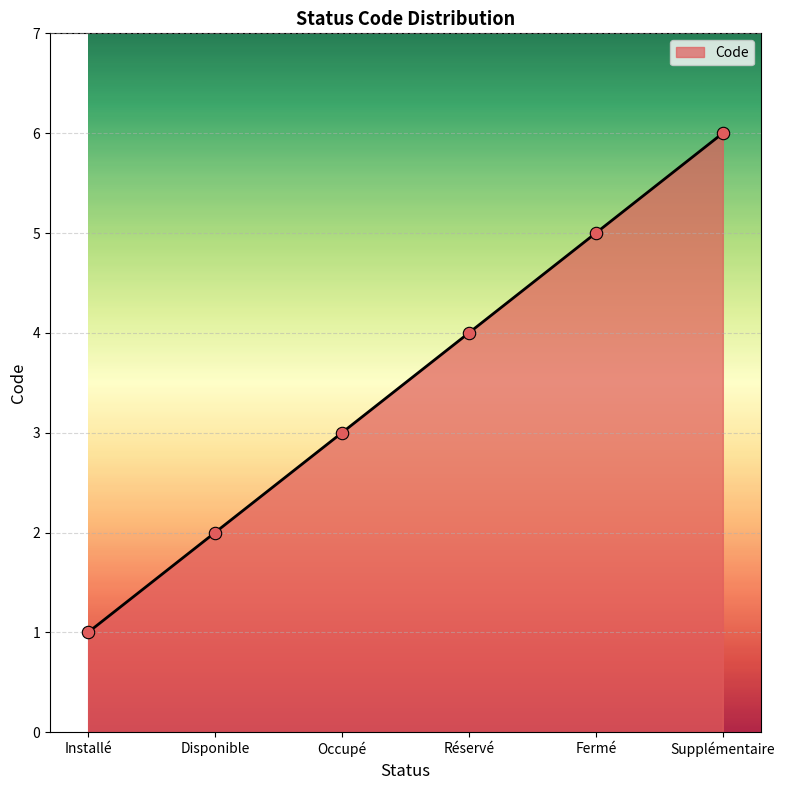

What is the change in value from Installé to Fermé?

+4